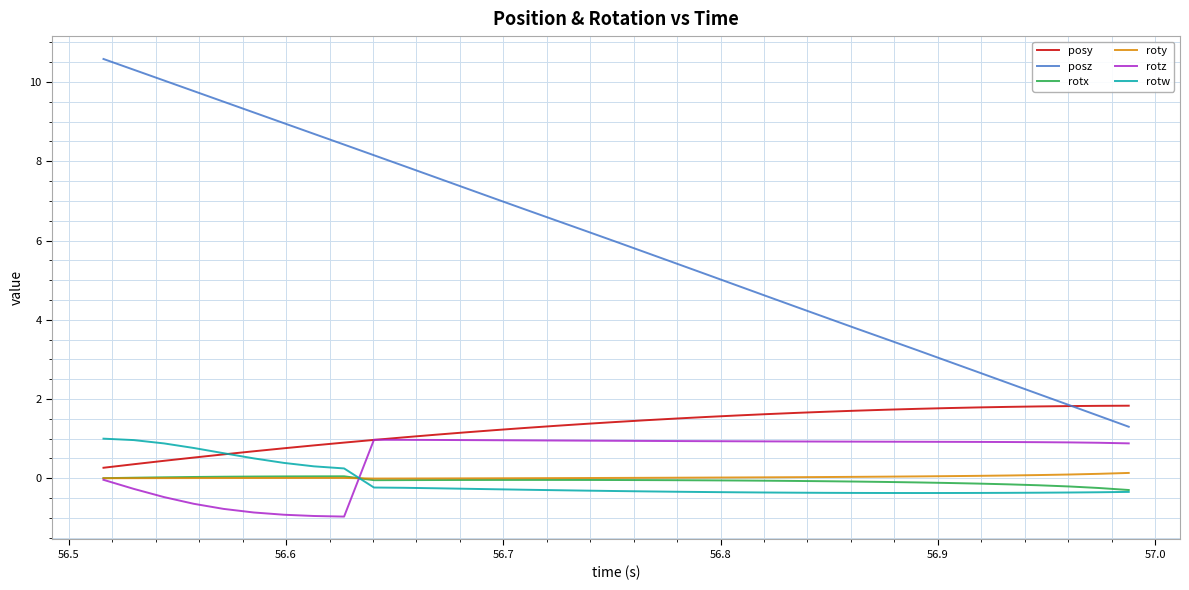

Which series has the widest spread of values?

posz